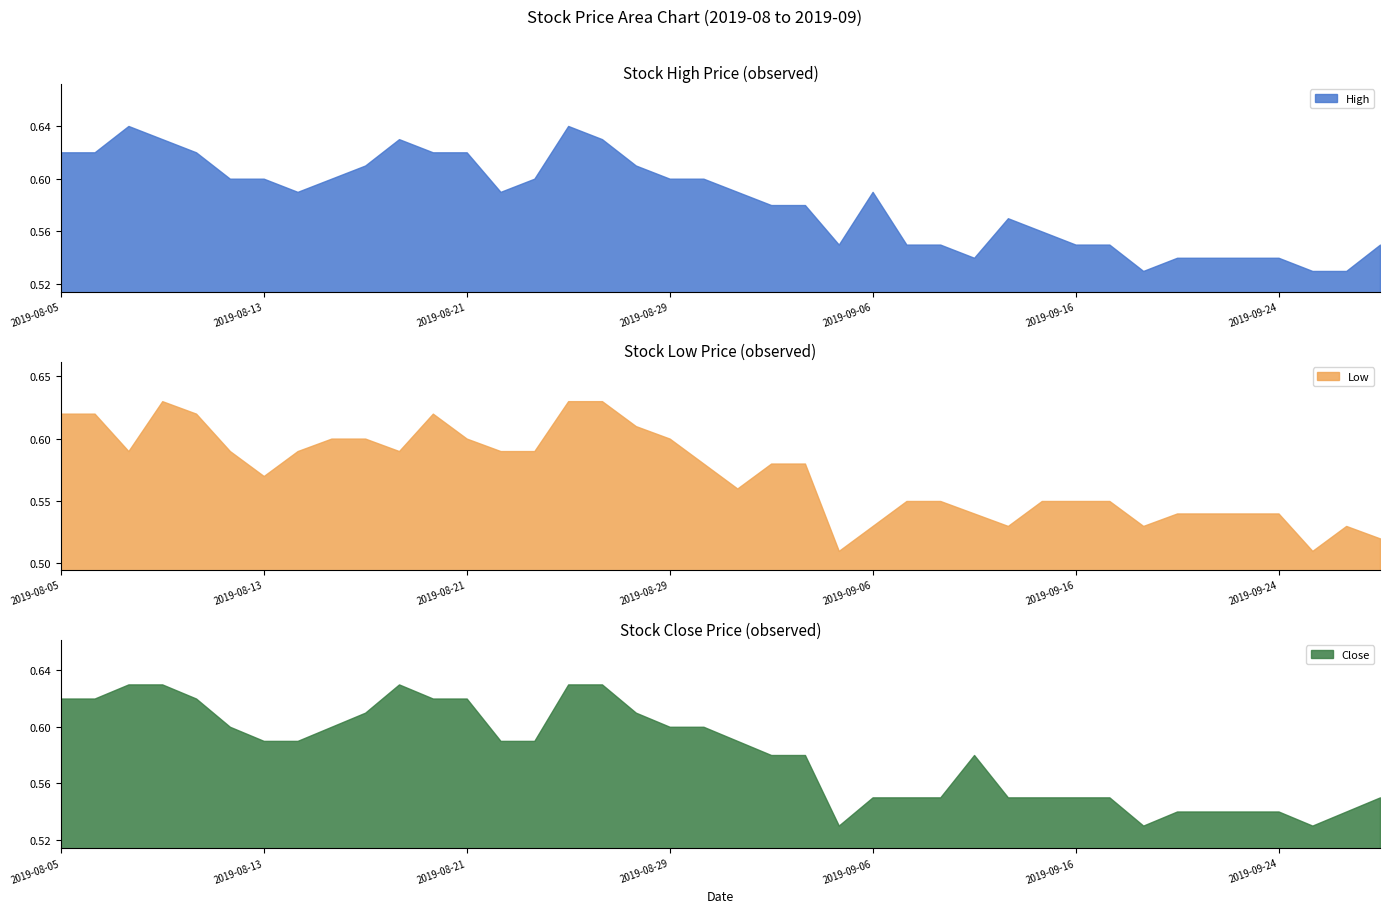

What is the value of the Close point at the 6th from the left?

0.6